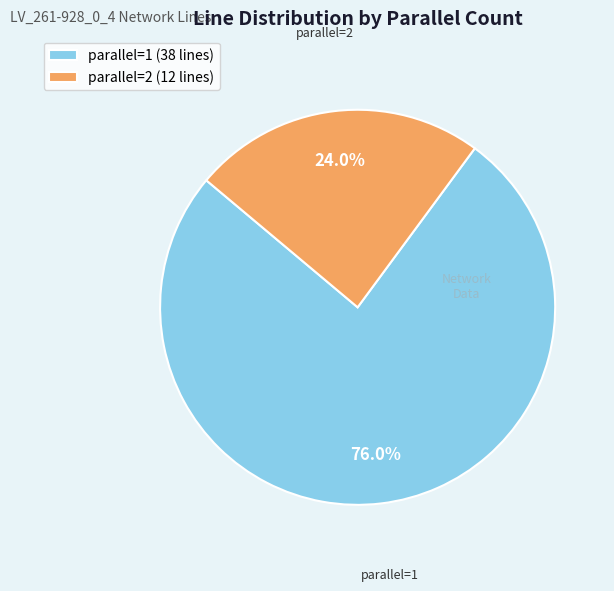

Combined, do parallel=1 and parallel=2 account for over 50%?

Yes